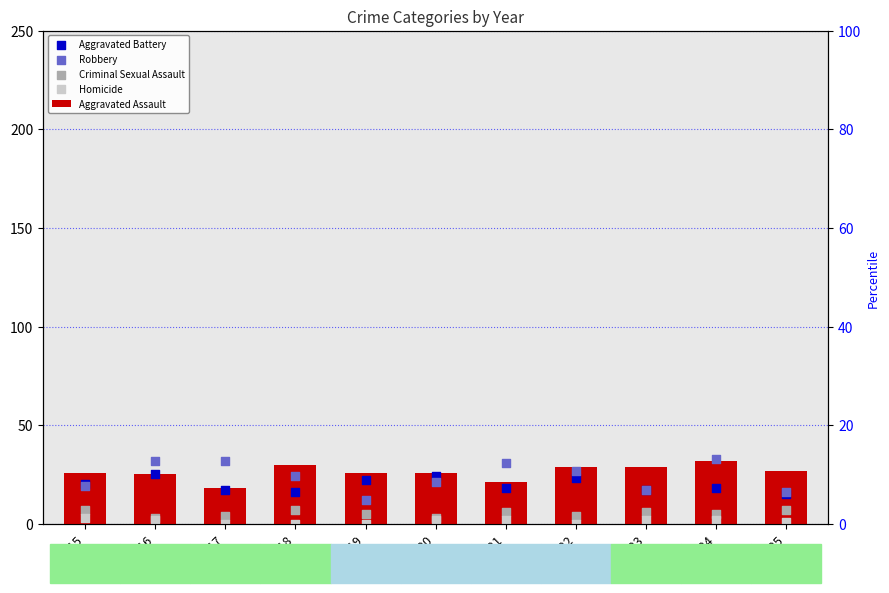

Which series has the widest spread of Y values?

Robbery